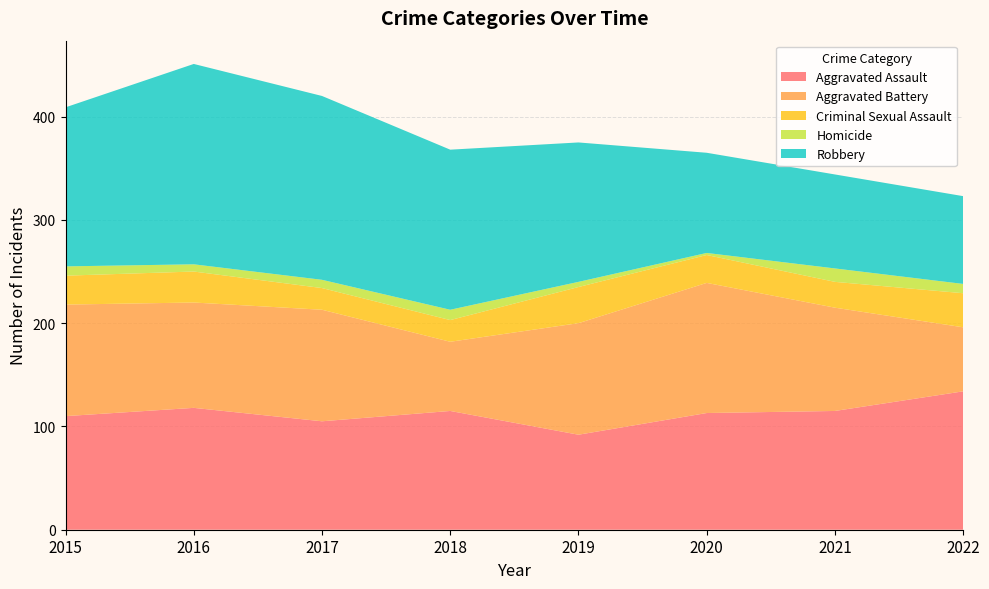

Reading left to right, extract all data points from this chart.

Aggravated Assault: 2015=110	2016=118	2017=105	2018=115	2019=92	2020=113	2021=115	2022=134
Aggravated Battery: 2015=108	2016=102	2017=108	2018=67	2019=108	2020=126	2021=100	2022=62
Criminal Sexual Assault: 2015=28	2016=30	2017=21	2018=21	2019=35	2020=27	2021=25	2022=33
Homicide: 2015=9	2016=7	2017=8	2018=10	2019=5	2020=2	2021=13	2022=9
Robbery: 2015=154	2016=194	2017=178	2018=155	2019=135	2020=97	2021=91	2022=85